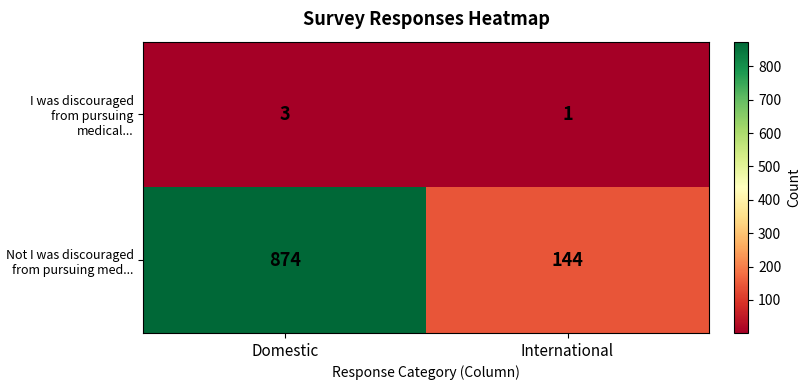

Read the Not I was discouraged from pursuing med... value at Domestic.

874